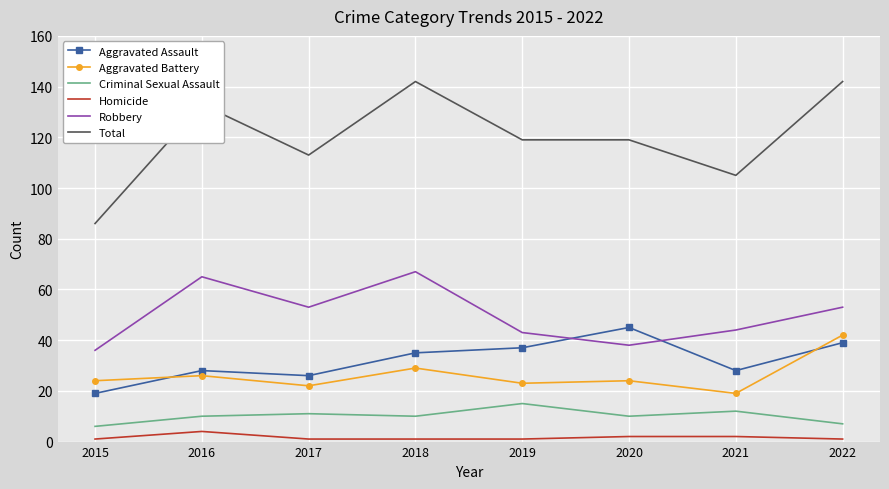

Is it true that Total equals 67 at 2019?

False